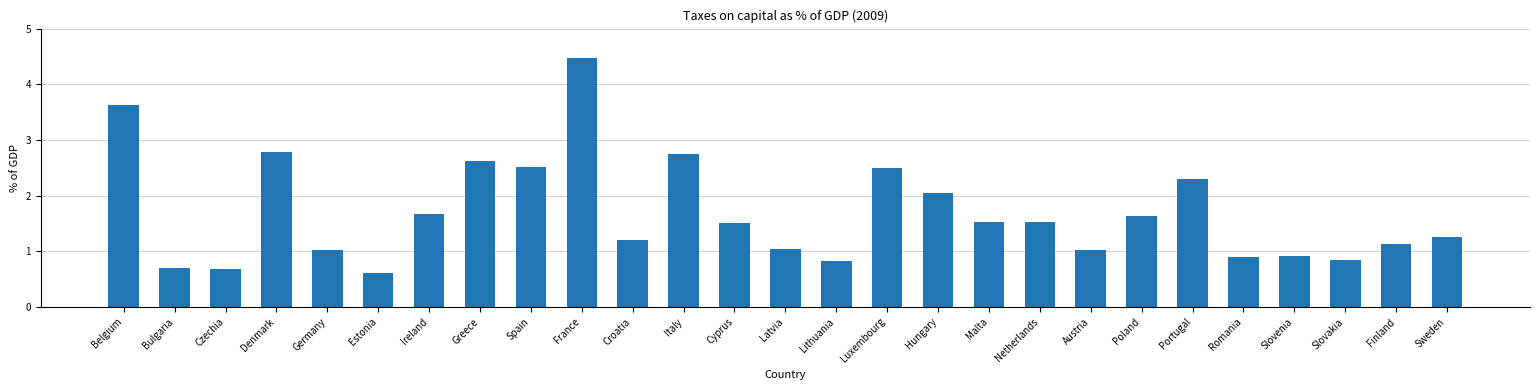

Reading left to right, list all the values displayed in this chart.

3.6	0.7	0.7	2.8	1.0	0.6	1.7	2.6	2.5	4.5	1.2	2.7	1.5	1.0	0.8	2.5	2.0	1.5	1.5	1.0	1.6	2.3	0.9	0.9	0.9	1.1	1.2